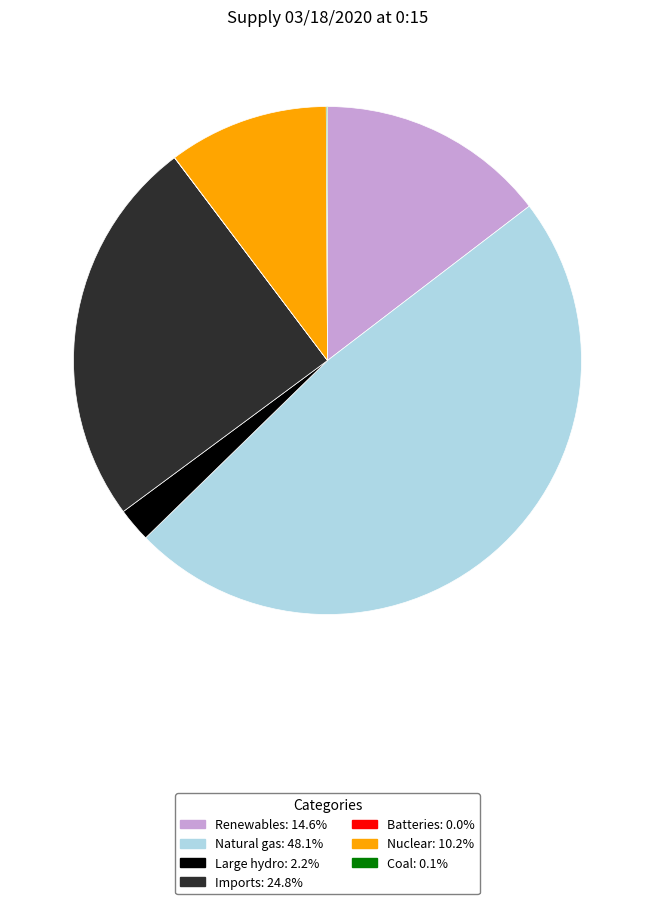

Is there any slice that represents more than half of the pie?

No